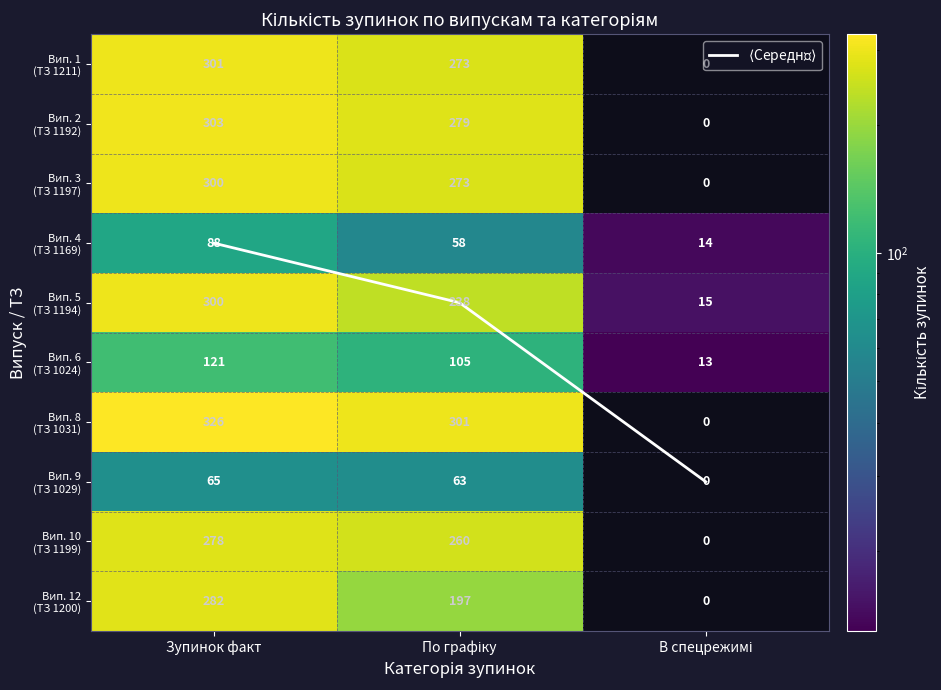

At how many categories does at least one series exceed 155?

2